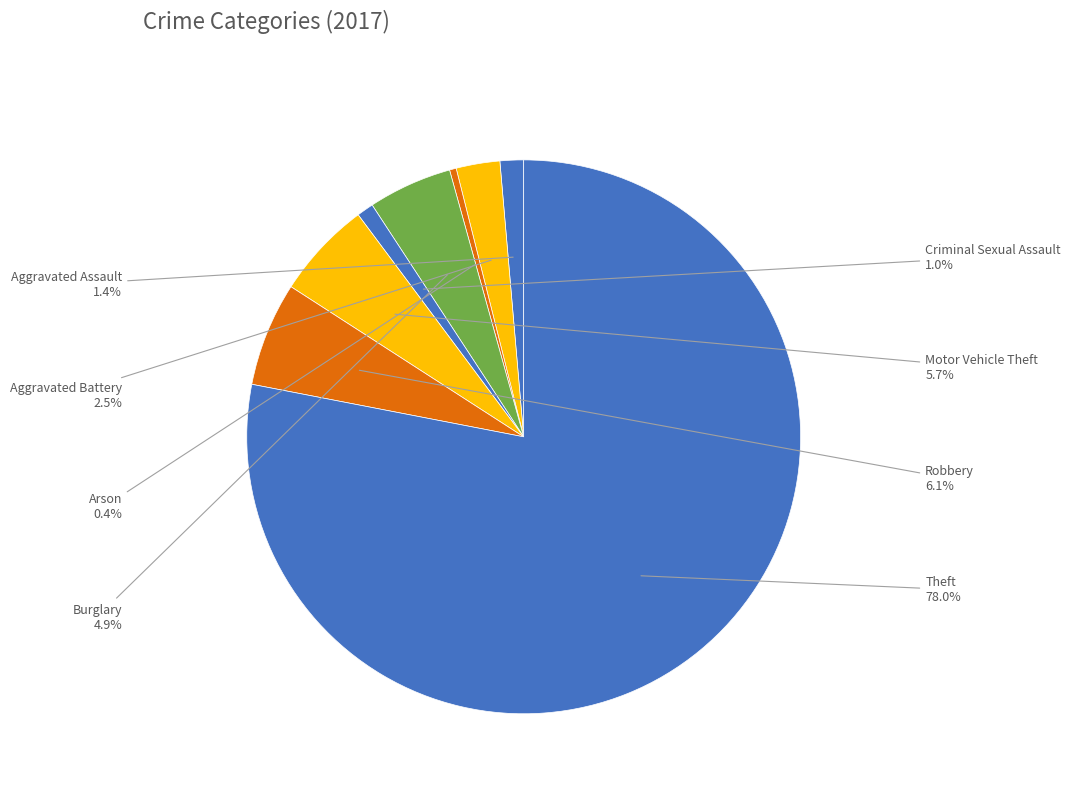

How many segments does this pie chart have?

8